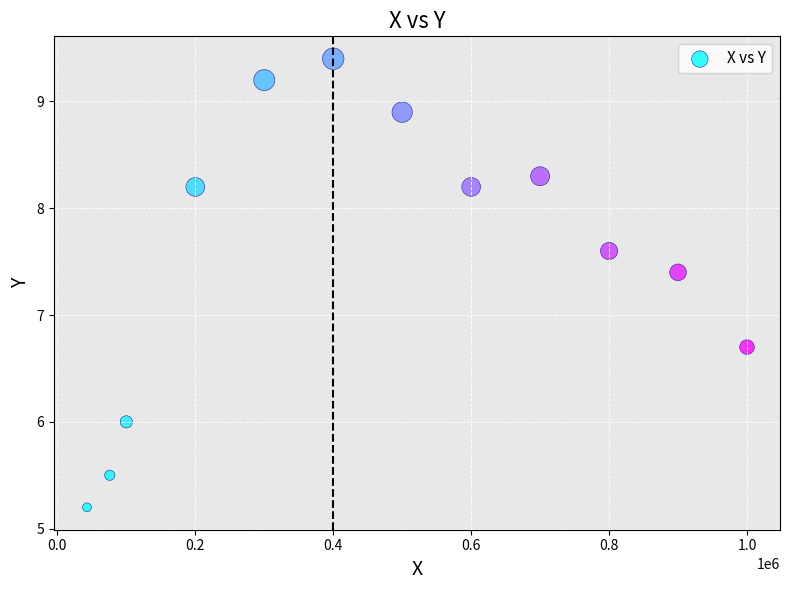

What is the average X value?

468250.0